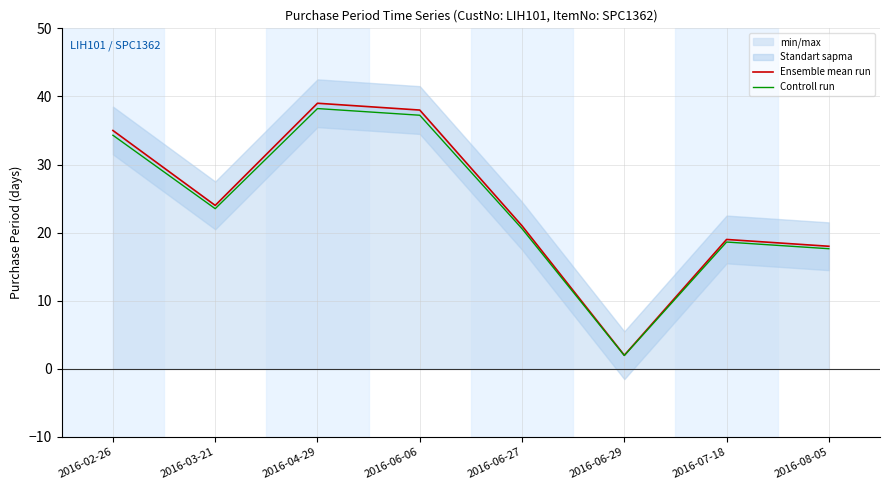

Reading right to left, transcribe all the data shown in this chart.

Ensemble mean run: 2016-08-05=18.0	2016-07-18=19.0	2016-06-29=2.0	2016-06-27=21.0	2016-06-06=38.0	2016-04-29=39.0	2016-03-21=24.0	2016-02-26=35.0
Controll run: 2016-08-05=17.6	2016-07-18=18.6	2016-06-29=2.0	2016-06-27=20.6	2016-06-06=37.2	2016-04-29=38.2	2016-03-21=23.5	2016-02-26=34.3